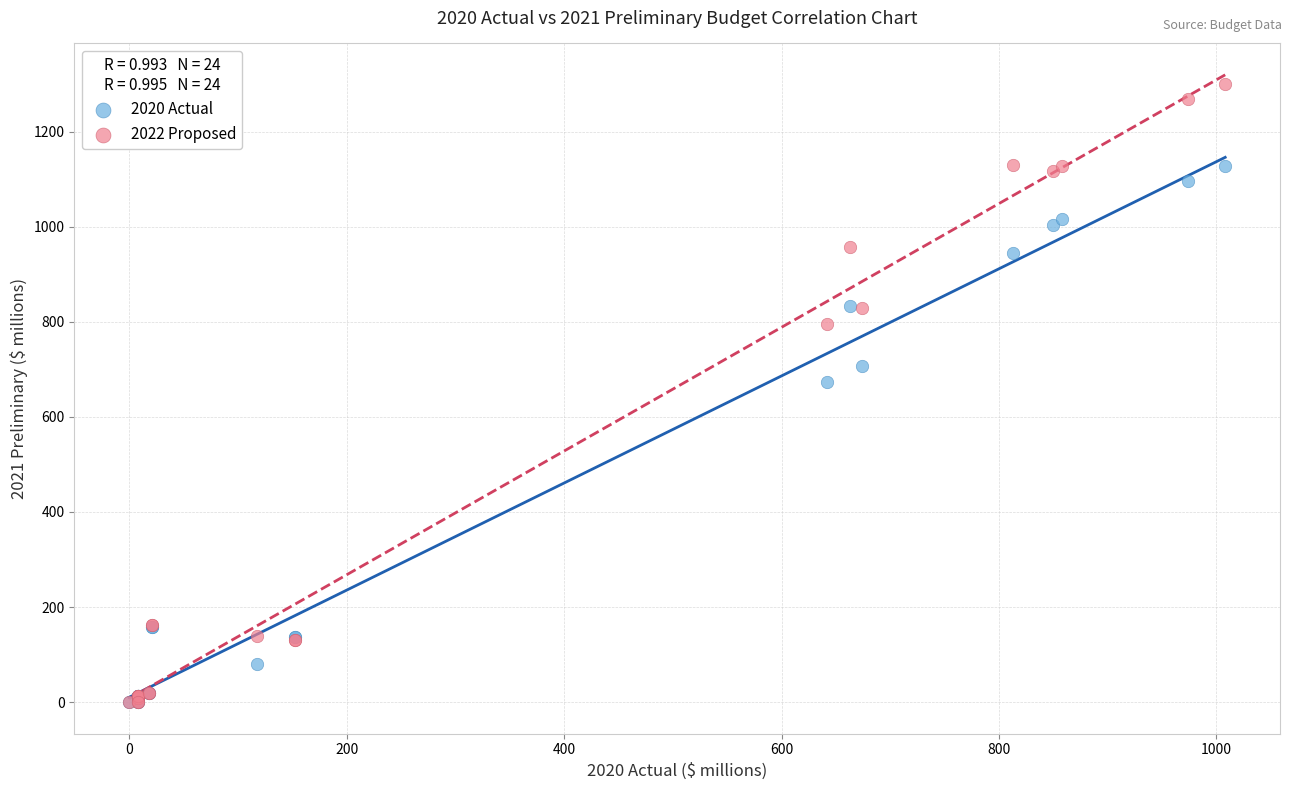

What are all the series names shown in the legend?

2020 Actual, 2022 Proposed